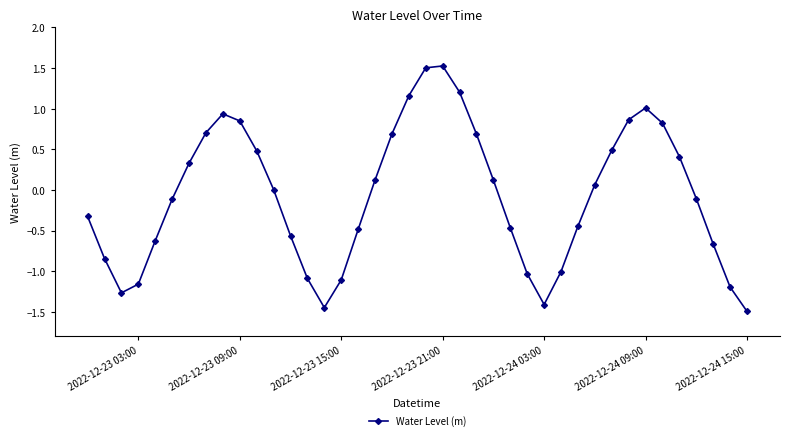

True or false: there are more than 2 points higher than both neighbors.

True